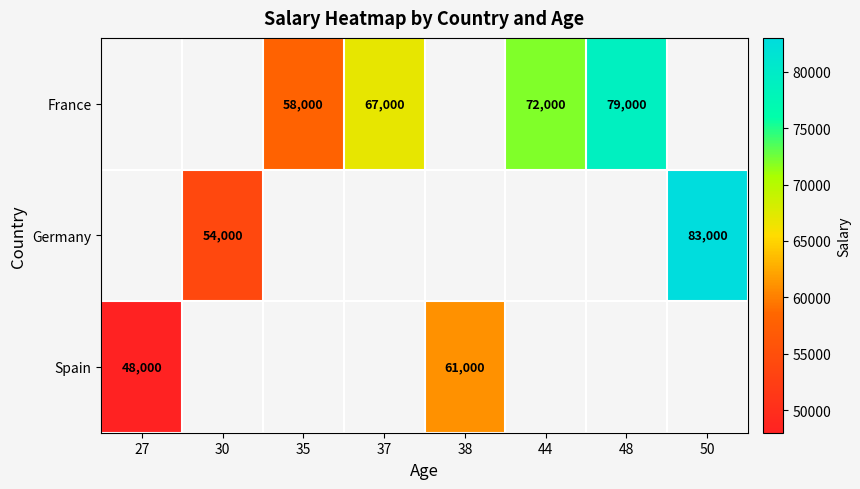

Is it true that Germany equals 54000 at 30?

True